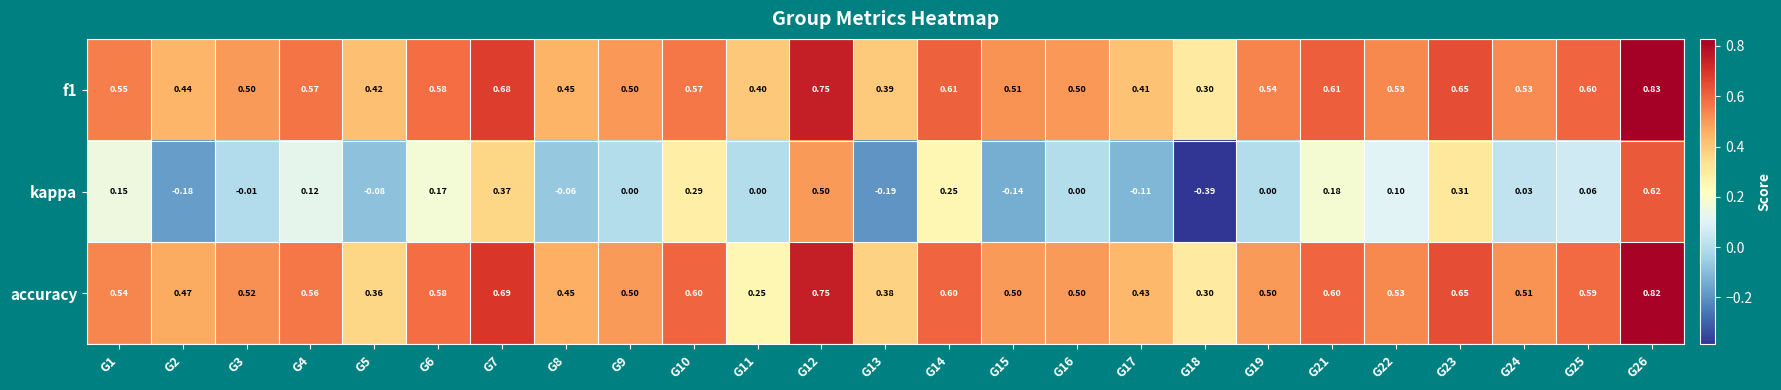

Which series has the largest range (max minus min)?

kappa